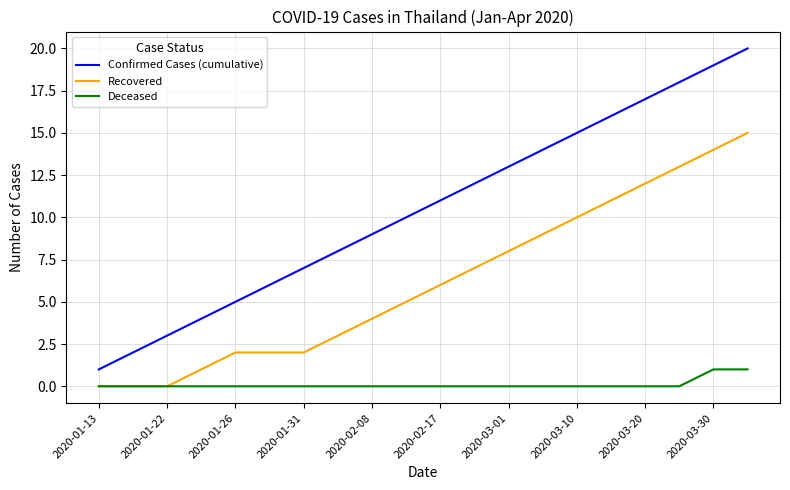

Does the chart display data point markers on the line(s)?

No